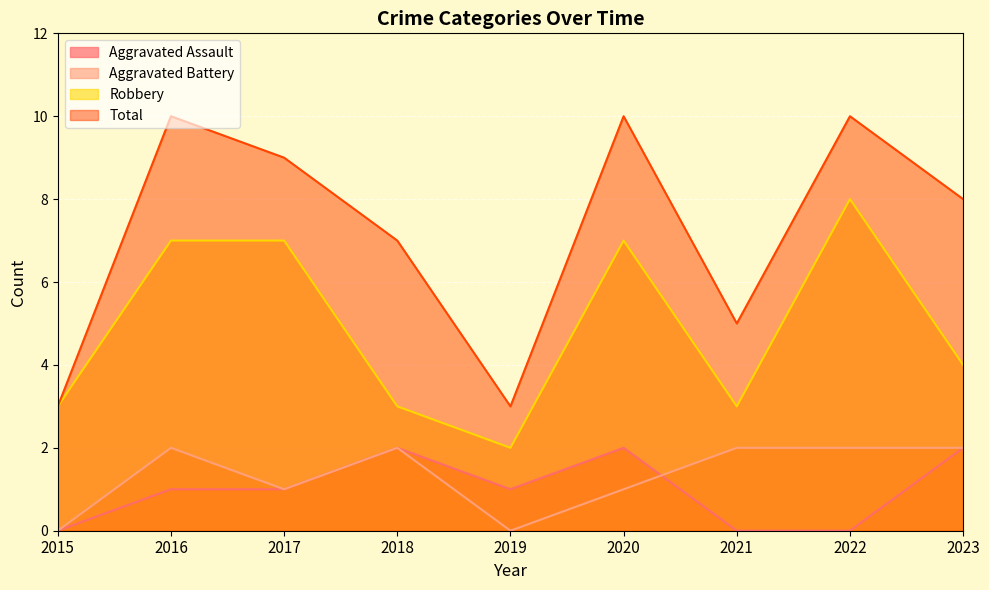

Reading left to right, extract all data points from this chart.

Aggravated Assault: 2015=0	2016=1	2017=1	2018=2	2019=1	2020=2	2021=0	2022=0	2023=2
Aggravated Battery: 2015=0	2016=2	2017=1	2018=2	2019=0	2020=1	2021=2	2022=2	2023=2
Robbery: 2015=3	2016=7	2017=7	2018=3	2019=2	2020=7	2021=3	2022=8	2023=4
Total: 2015=3	2016=10	2017=9	2018=7	2019=3	2020=10	2021=5	2022=10	2023=8